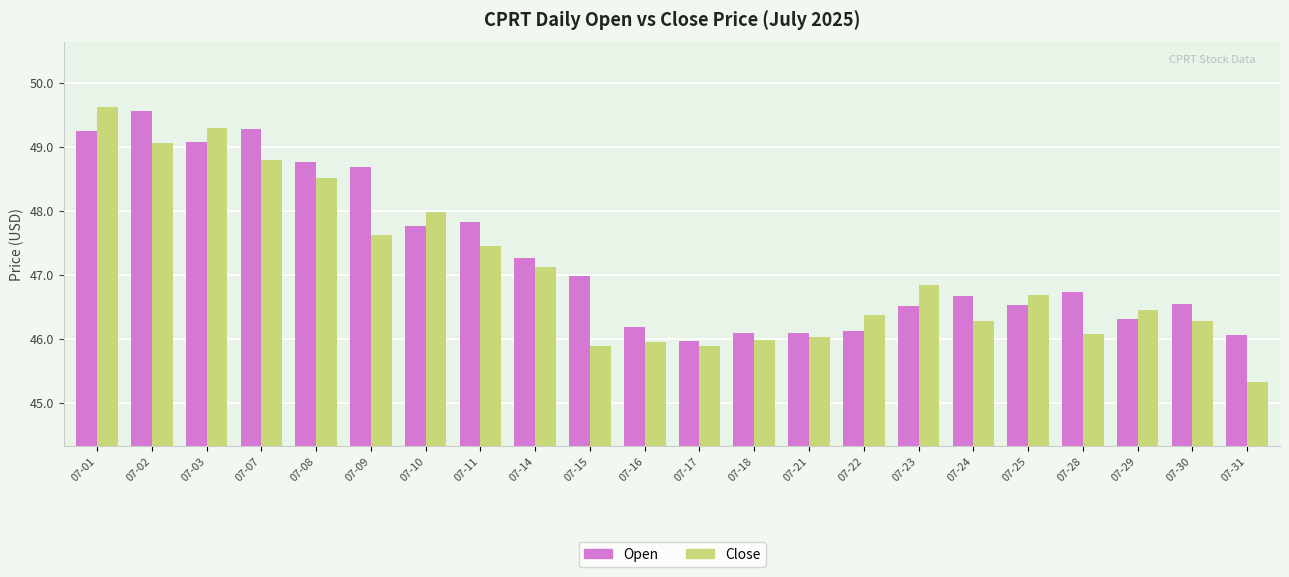

At which label is Open closest to 47?

07-15